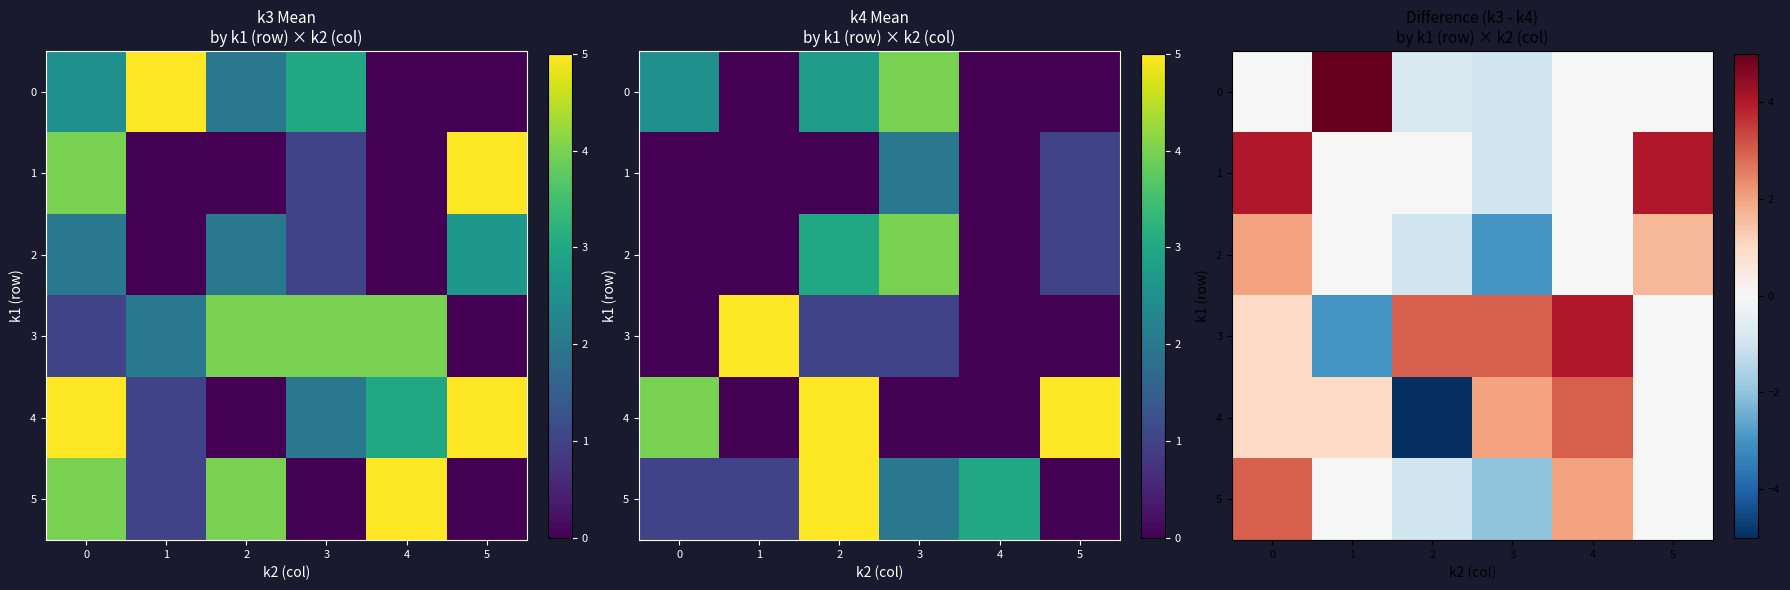

Which label corresponds to the largest value in the chart?

1